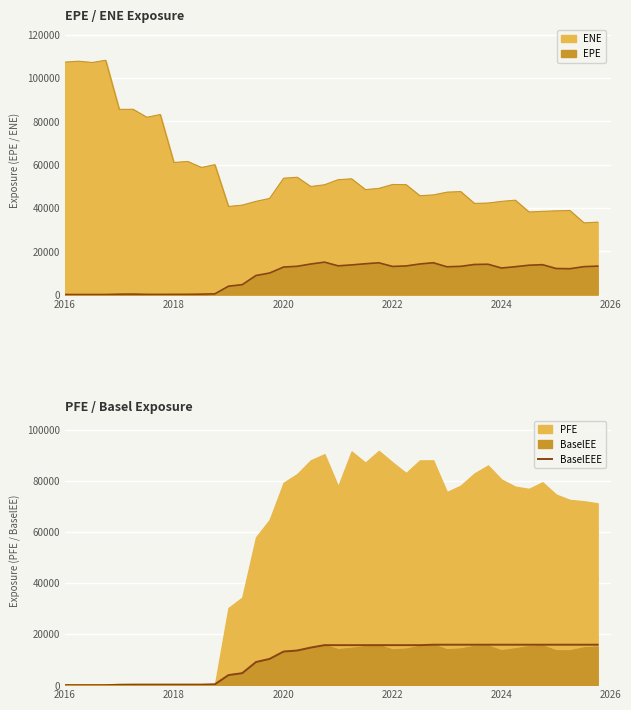

Is it true that the value at 29 is 21814.3?

False